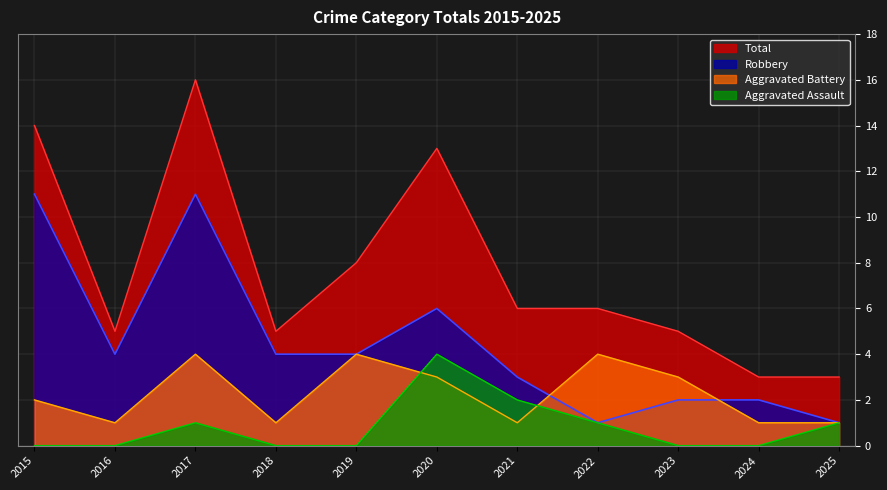

True or false: Total and Aggravated Battery intersect in this chart.

False